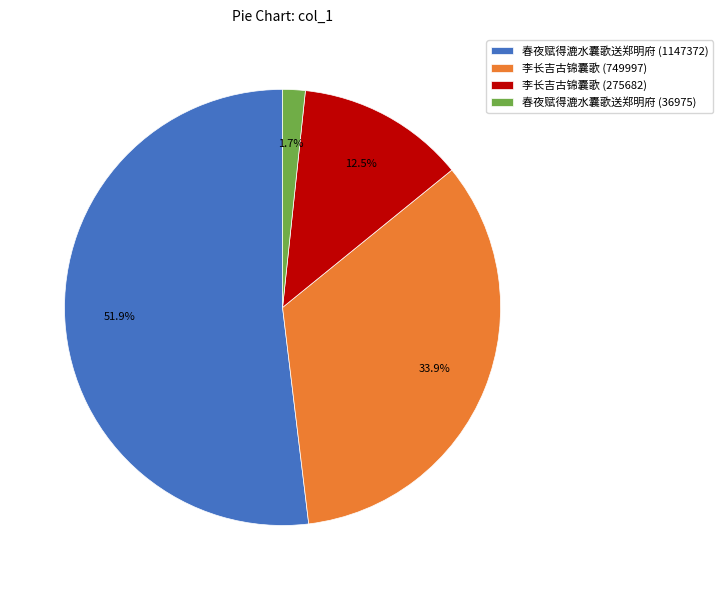

Which has a higher value, 春夜赋得漉水囊歌送郑明府 (36975) or 李长吉古锦囊歌 (275682)?

李长吉古锦囊歌 (275682)